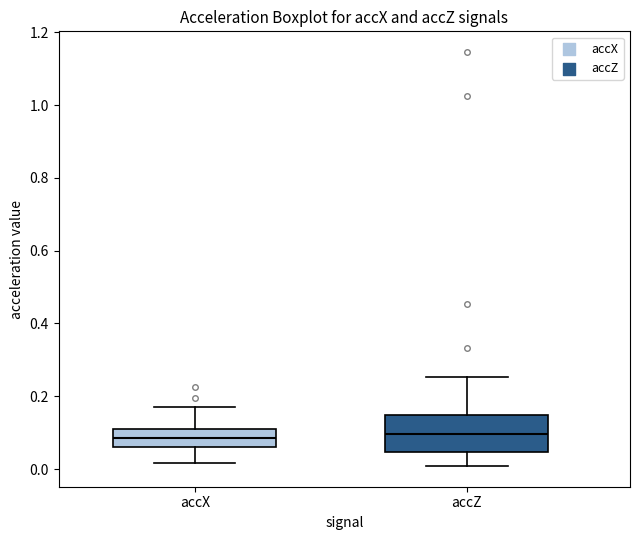

Where is the upper edge of the box for accX on the y-axis? The values are not printed on the chart, so give them approximately, as read against the axis.

0.12